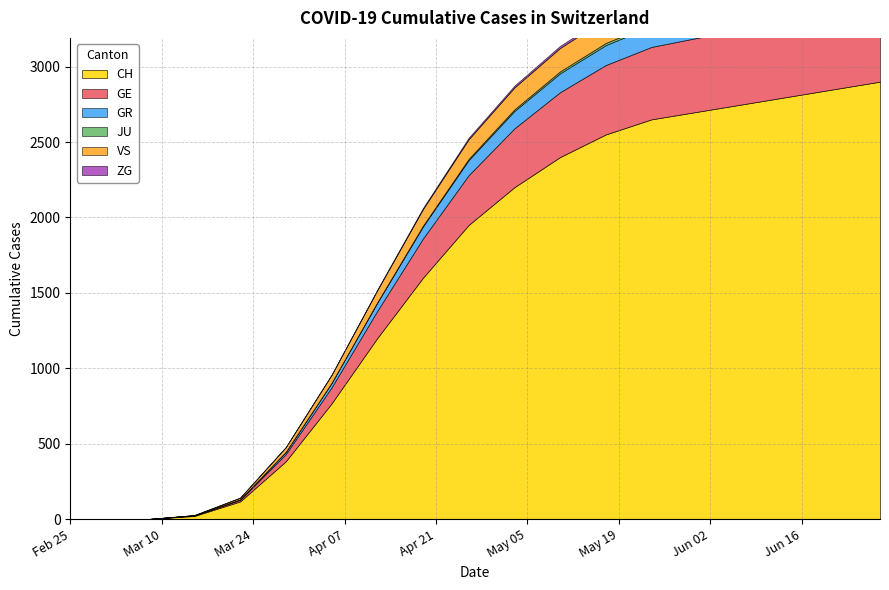

Reading right to left, extract all data points from this chart.

CH: 2900	2850	2800	2750	2700	2650	2550	2400	2200	1950	1600	1200	767	384	118	22	2	0	0
GE: 502	500	498	495	490	480	460	430	390	330	260	180	106	48	10	4	0	0	0
GR: 145	144	143	142	140	137	132	125	115	100	80	55	30	15	4	0	0	0	0
JU: 16	16	16	16	16	15	14	13	11	8	5	2	0	0	0	0	0	0	0
VS: 175	174	173	172	170	167	162	155	145	130	110	80	53	31	11	2	0	0	0
ZG: 17	17	17	17	17	16	15	14	12	10	7	4	2	1	0	0	0	0	0